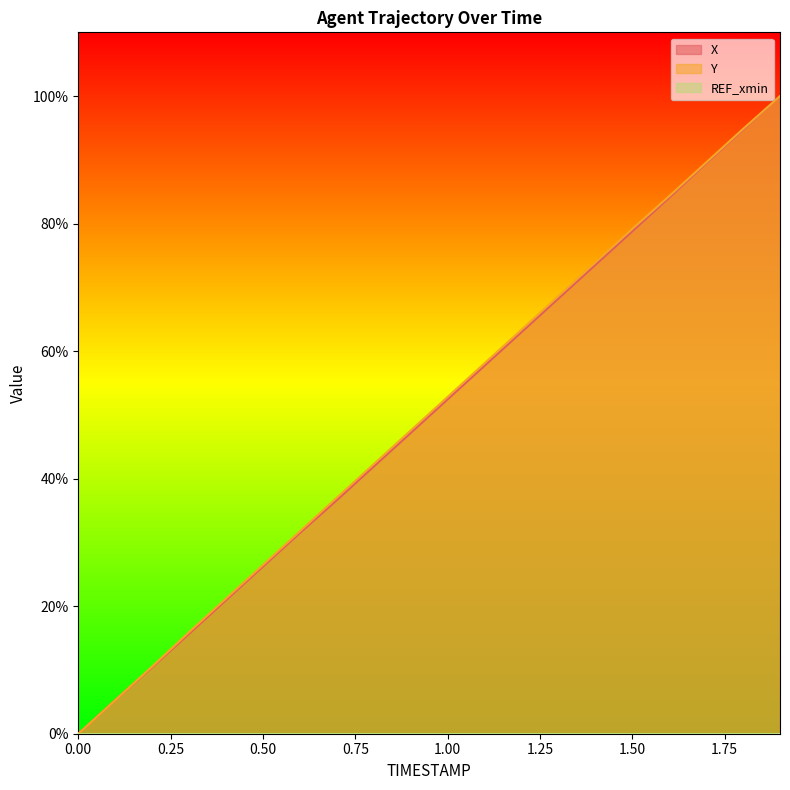

Which has a higher value, 1.7 or 0.9?

1.7